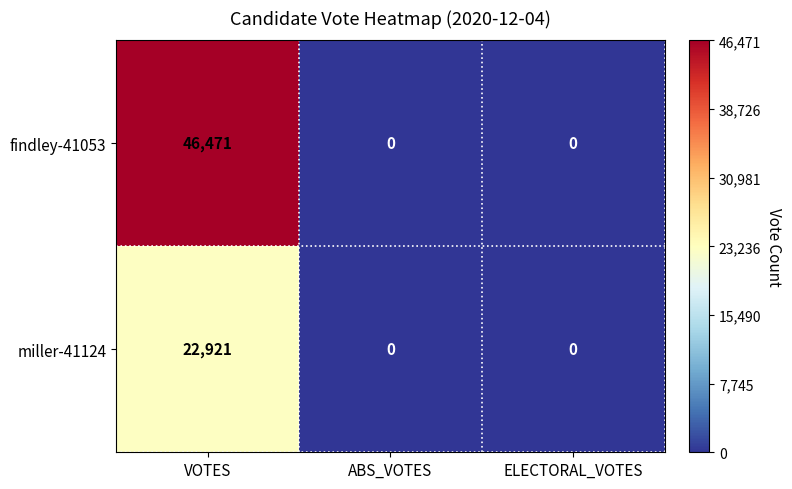

List the series in order of their peak value, lowest first.

miller-41124, findley-41053